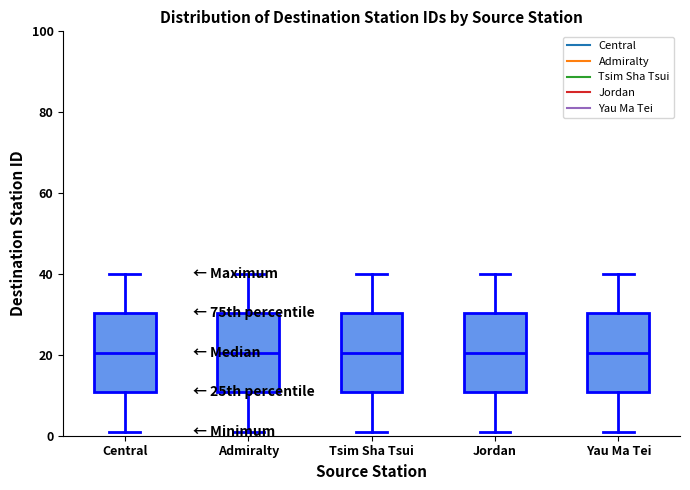

Where is the lower edge of the box for Admiralty on the y-axis? The values are not printed on the chart, so give them approximately, as read against the axis.

10